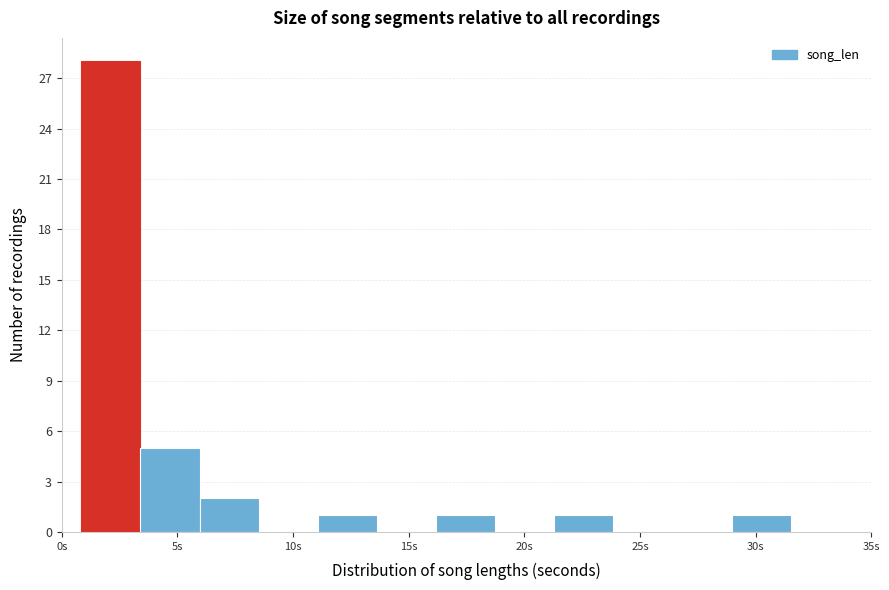

Over which range of the x-axis is the bar tallest?

1.0 to 3.5